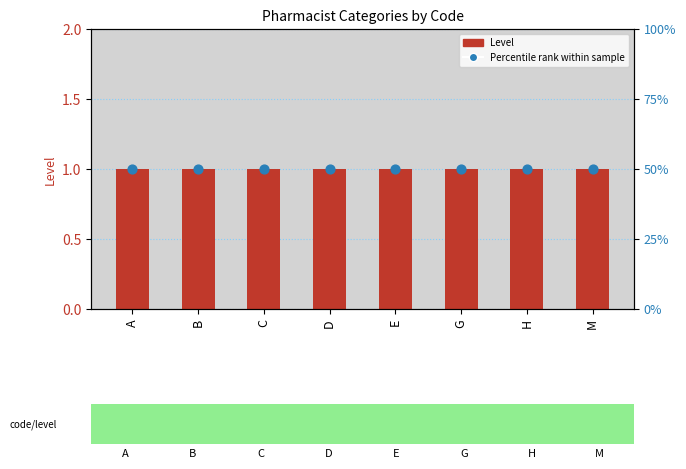

What are all the series names shown in the legend?

Level, Percentile rank within sample